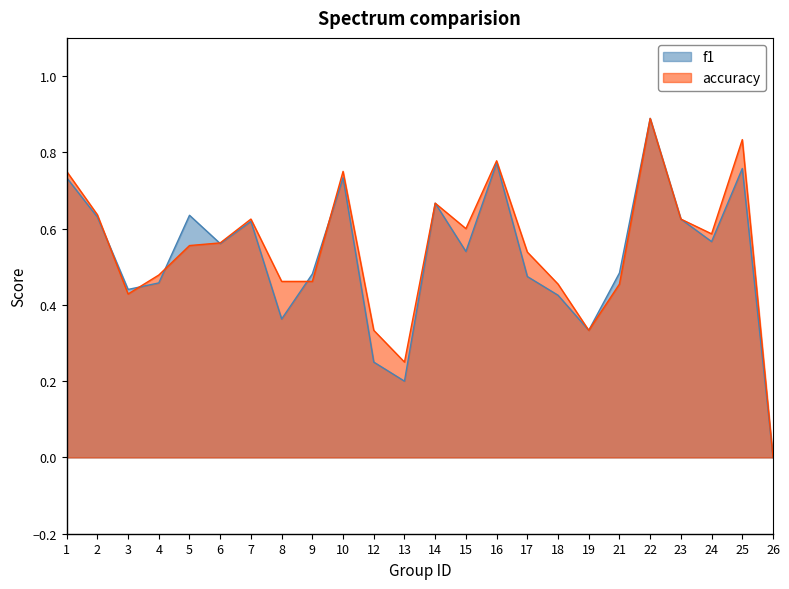

Which category has the highest value in the accuracy series?

22